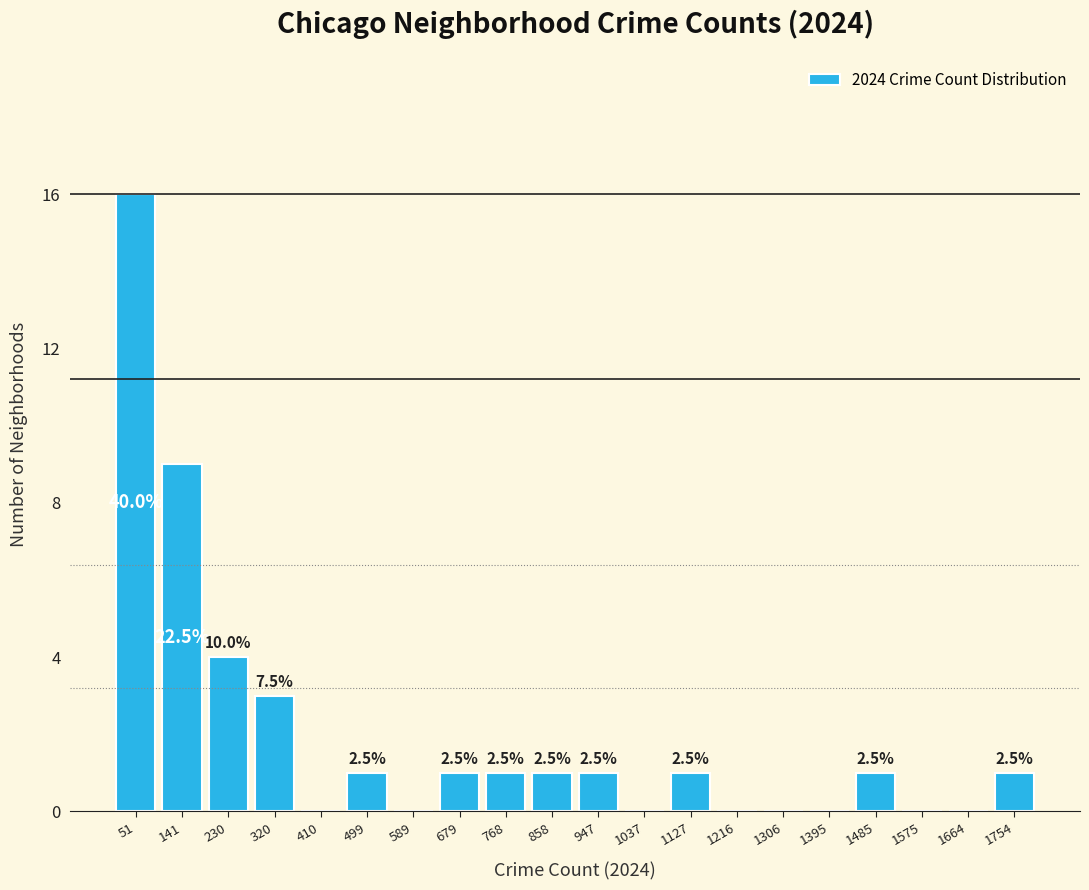

Are the bars horizontal?

No